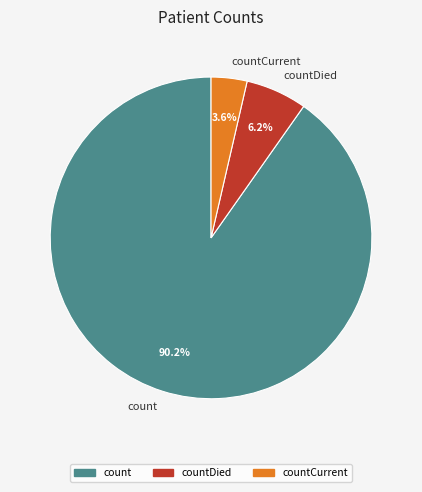

Rank the categories by value from highest to lowest.

count, countDied, countCurrent